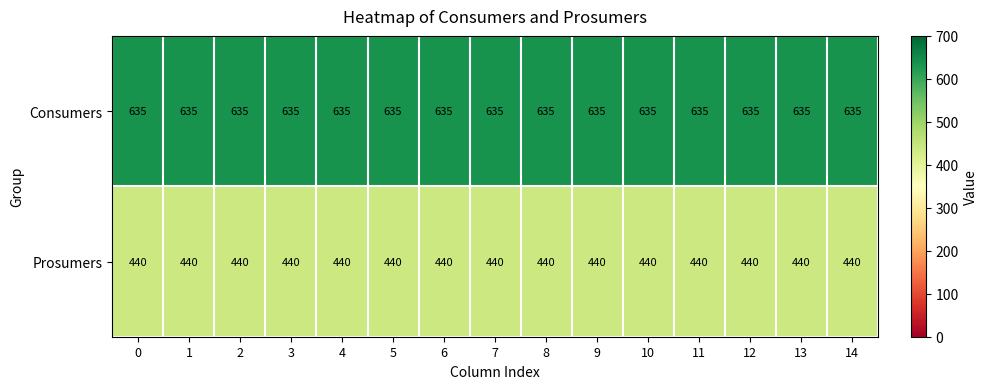

True or false: Consumers has a value of 635 at 7.

True